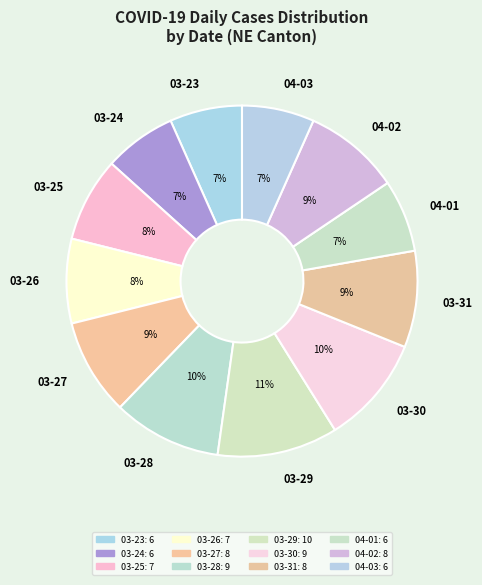

Is there any slice that represents more than half of the pie?

No